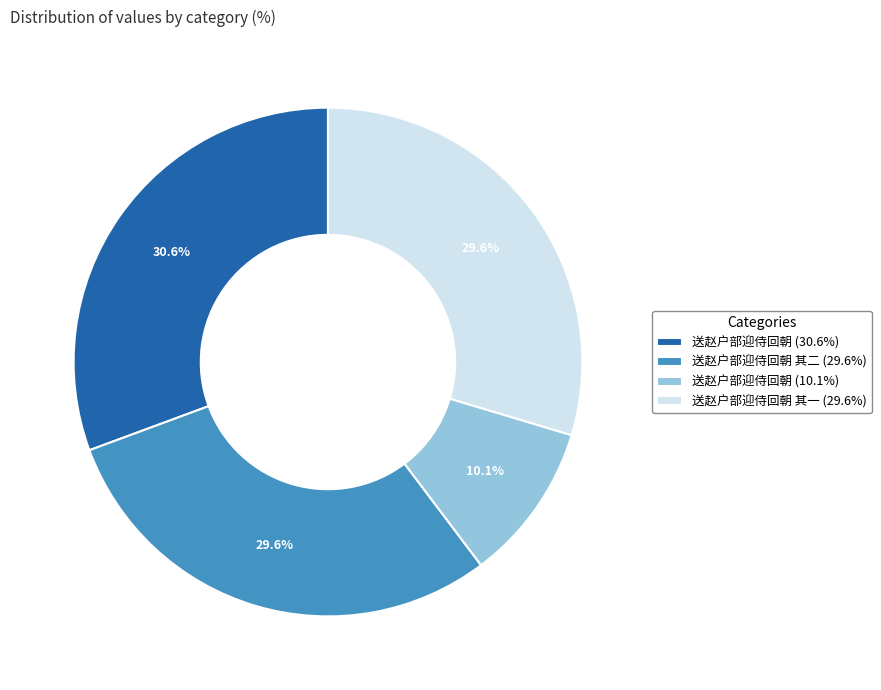

What is the largest slice in the pie chart?

送赵户部迎侍回朝 (30.6%)